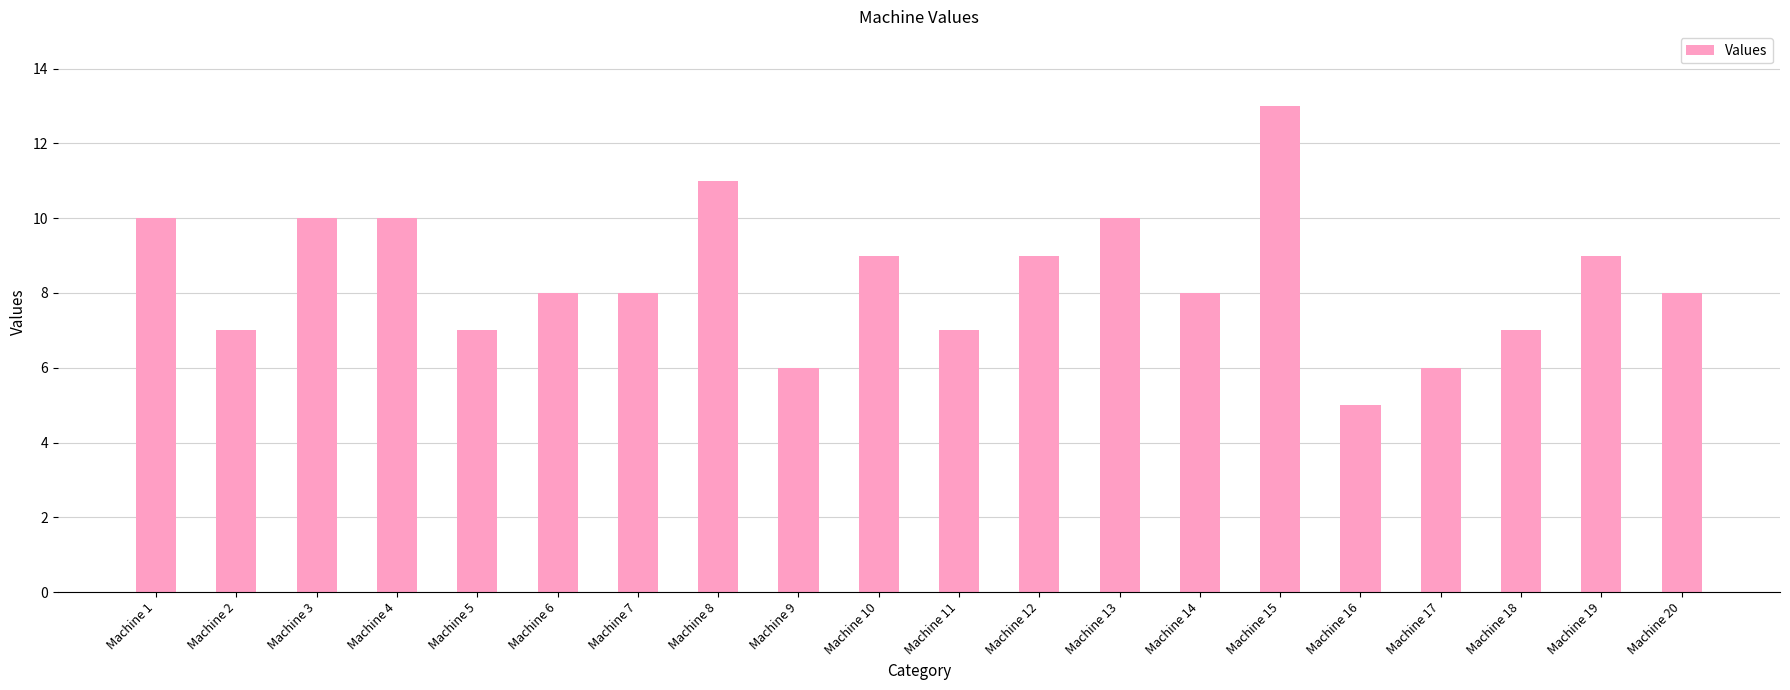

What is the value of the 6th bar from the left?

8